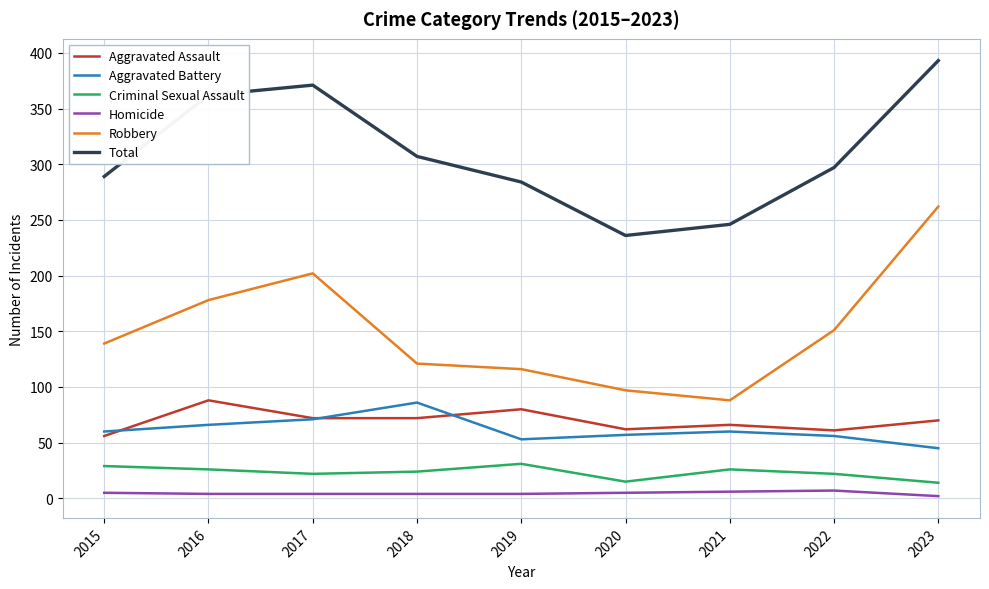

What is the greatest value displayed?

393